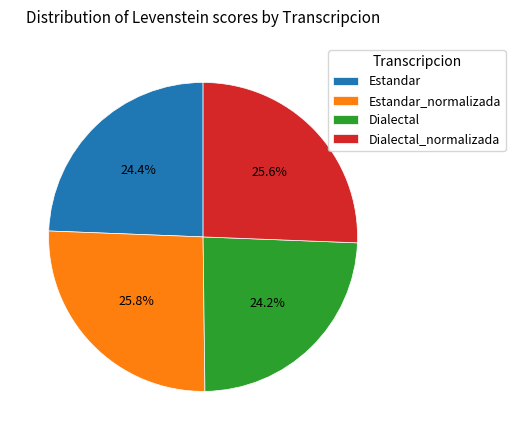

Between Dialectal_normalizada and Estandar, which is larger?

Dialectal_normalizada